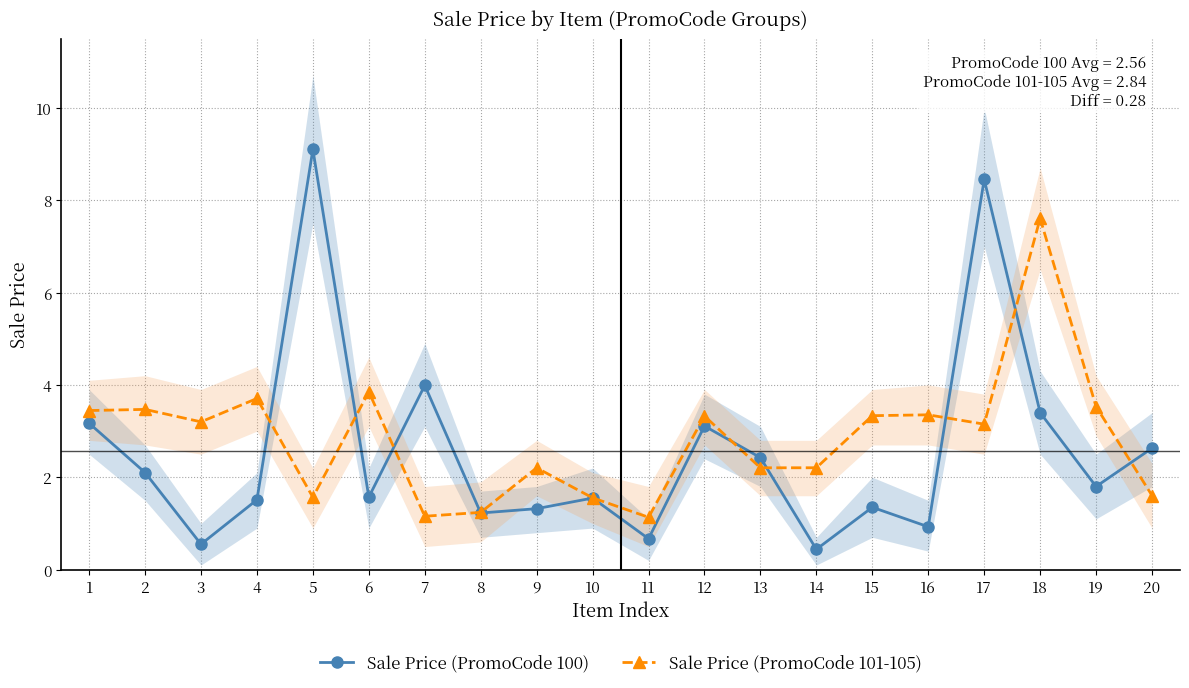

What is the value of the Sale Price (PromoCode 101-105) point at the 15th from the left?

3.3